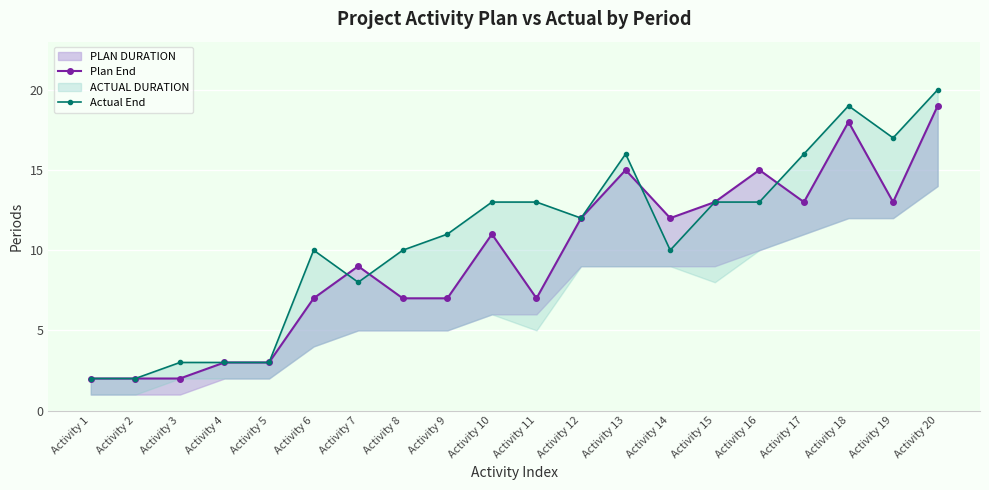

Which series changed the most between Activity 2 and Activity 5?

Plan End